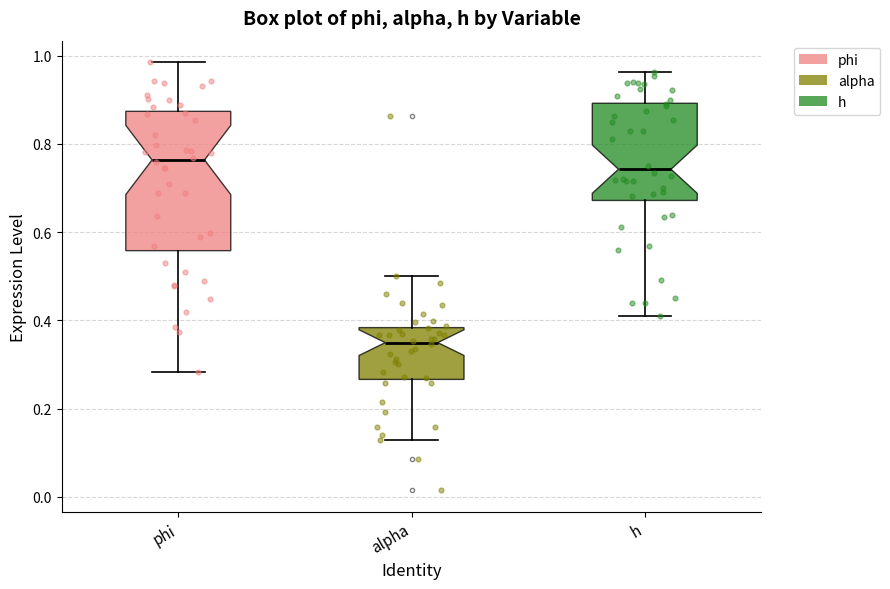

Reading left to right, transcribe this box plot: for each box, give where its median line is, the range the box spans, and where its two whiskers end, as read against the y-axis. The values are not printed on the chart, so give them approximately, as read against the axis.

phi: median 0.76, box 0.56 to 0.88, whiskers 0.28 to 0.98
alpha: median 0.34, box 0.26 to 0.38, whiskers 0.12 to 0.50
h: median 0.74, box 0.68 to 0.90, whiskers 0.42 to 0.96